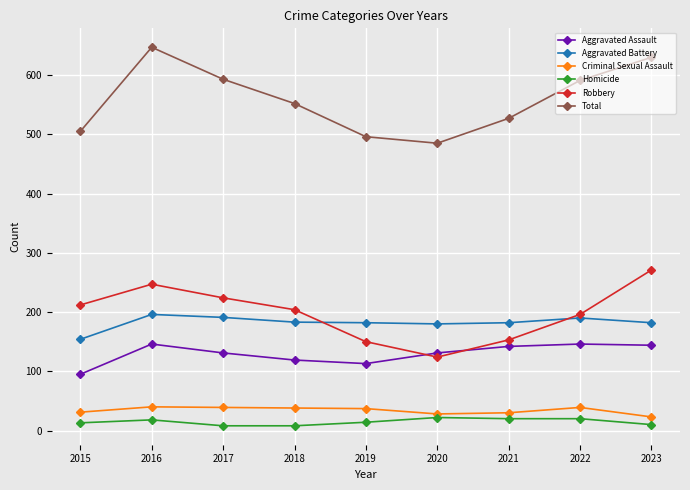

Which series has the largest range (max minus min)?

Total